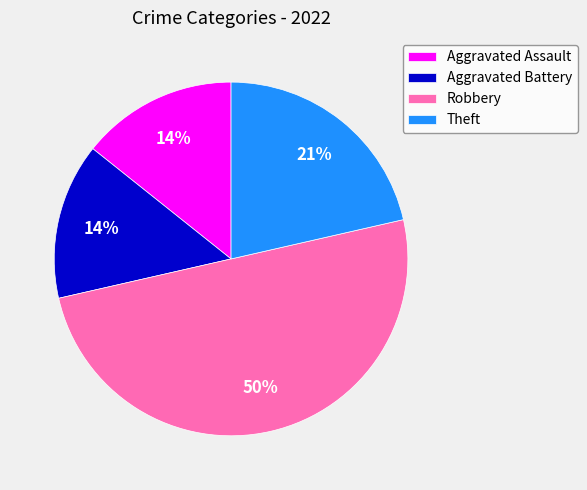

Approximately how many times larger is the value at Theft compared to Aggravated Assault?

1.5